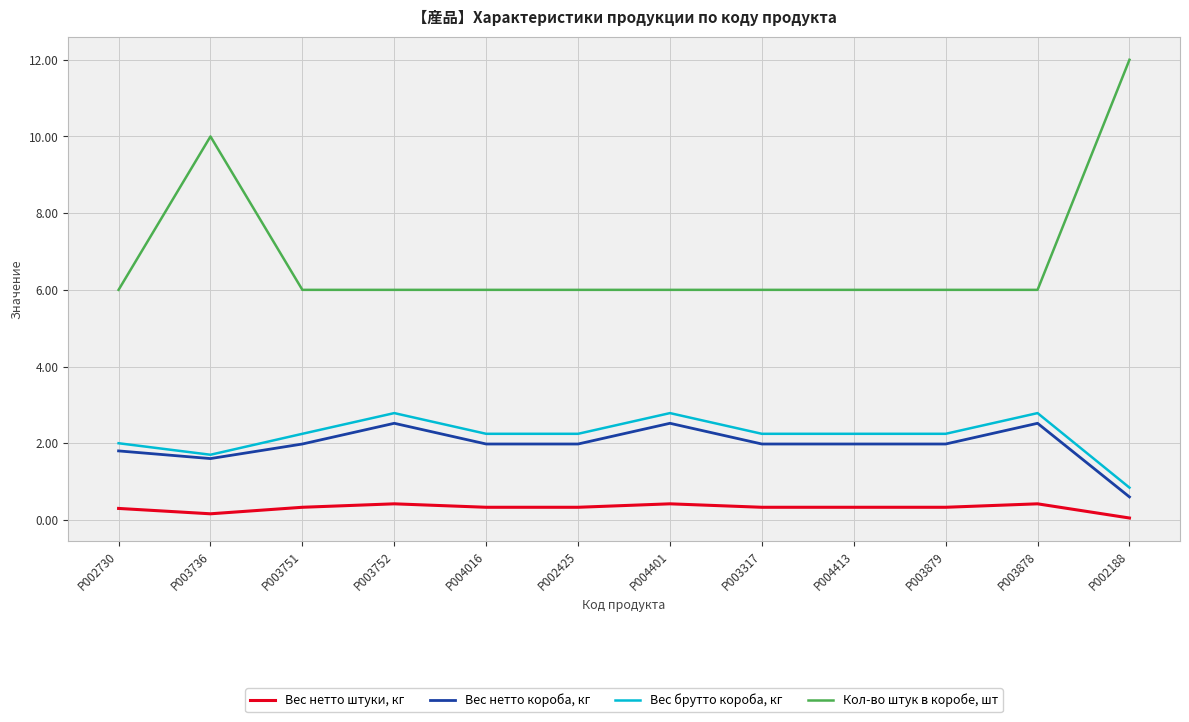

At P003879, list the series in order from largest to smallest.

Кол-во штук в коробе, шт, Вес брутто короба, кг, Вес нетто короба, кг, Вес нетто штуки, кг